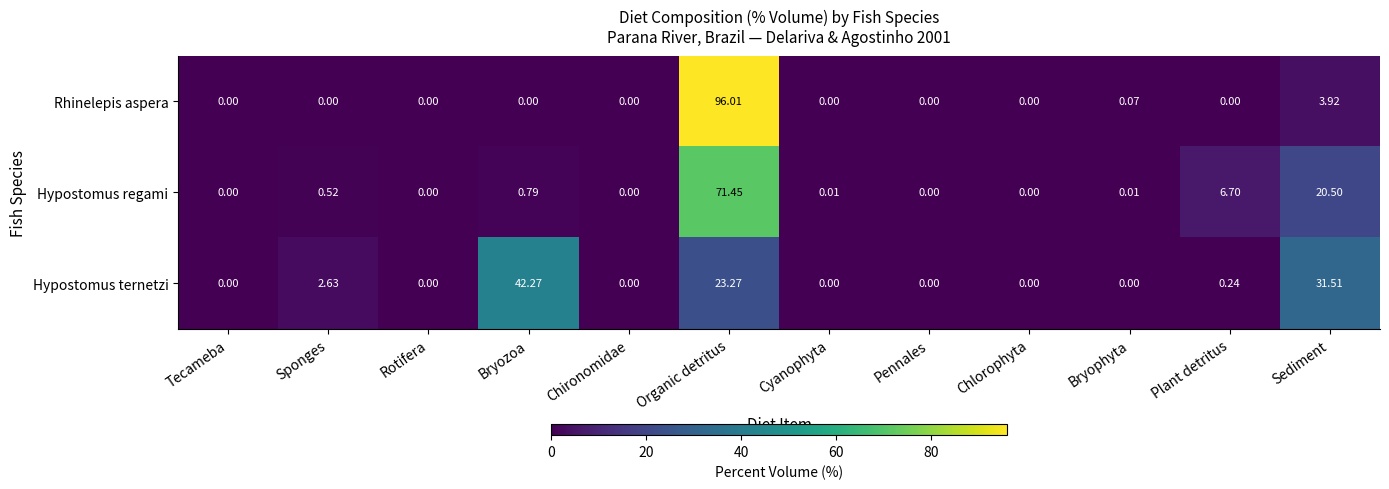

At which category is the sum across all series the highest?

Organic detritus